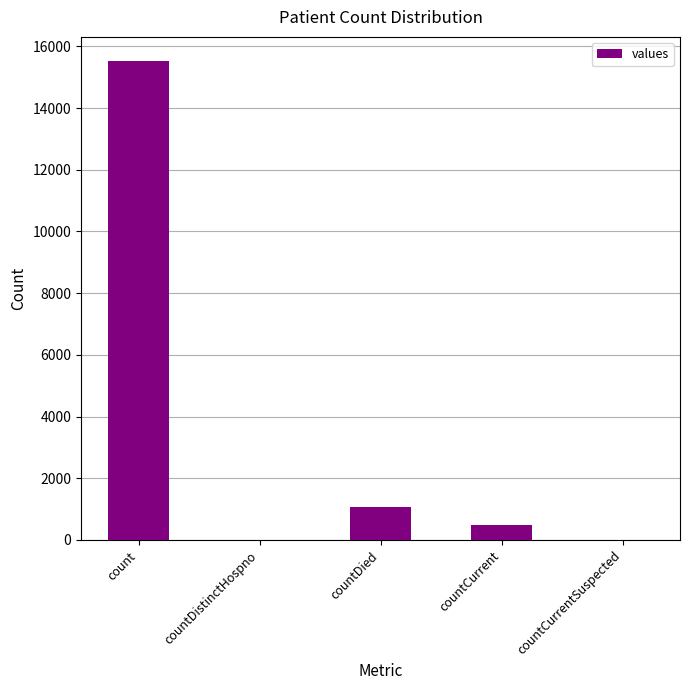

At which category does the chart reach its peak across all series?

count